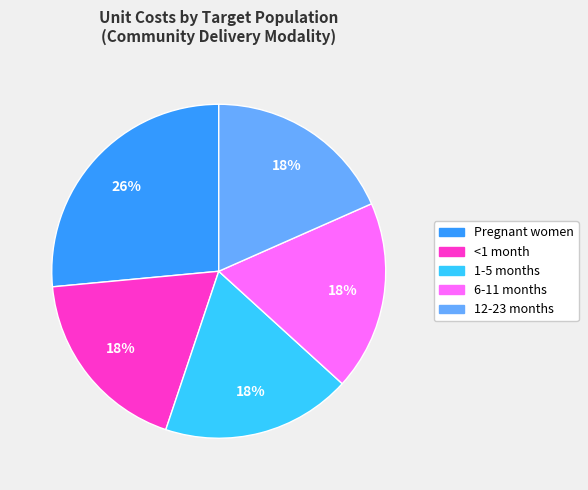

To the nearest percent, what is the difference between the largest and smallest slice percentages?

8%